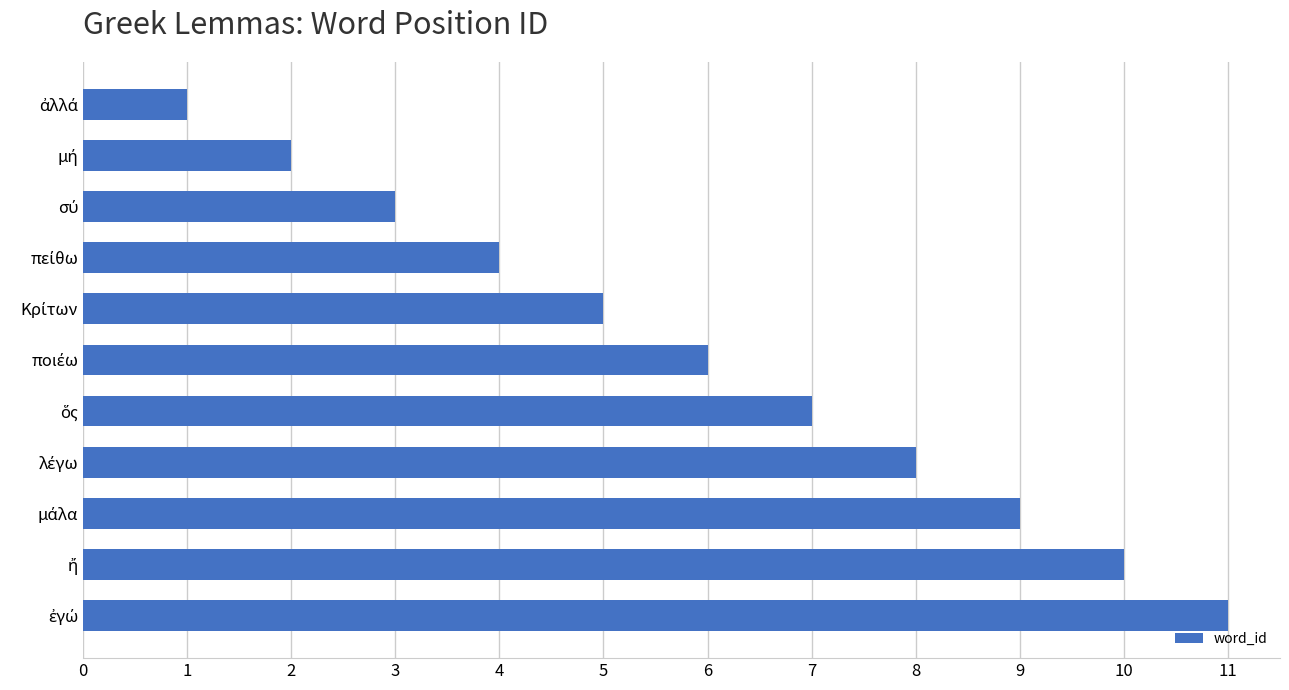

What is the difference between the maximum and minimum values?

10